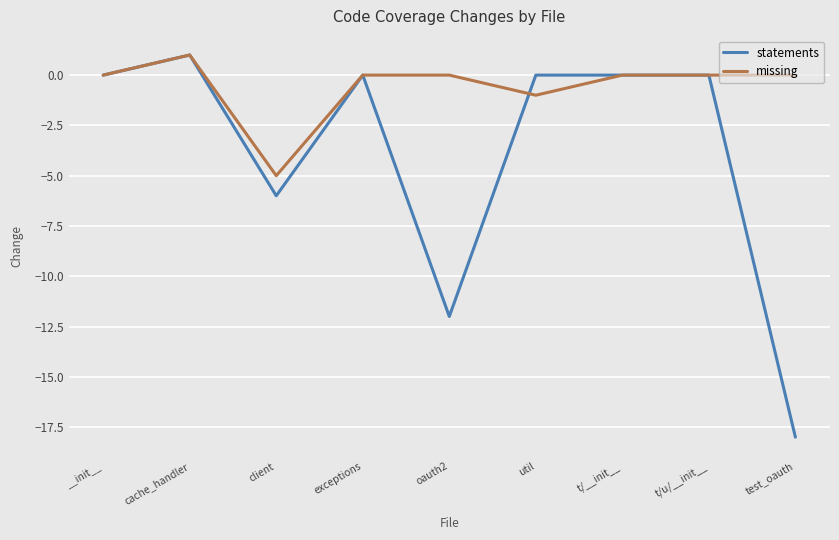

Read the statements value at test_oauth.

-18